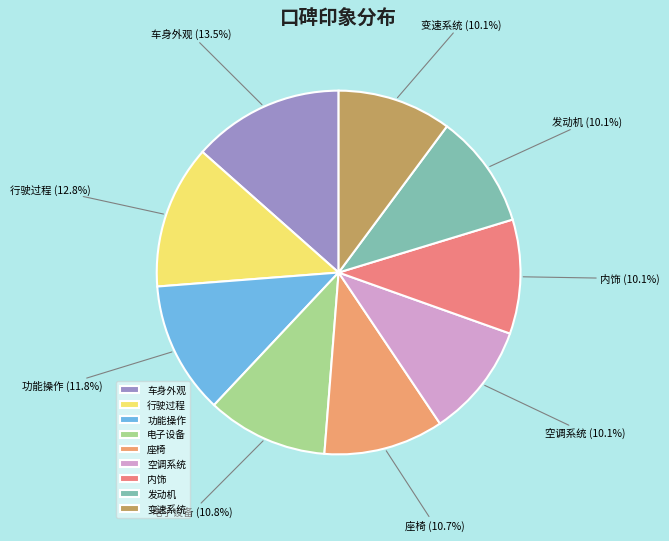

How much of the chart is everything except 空调系统?

89.9%